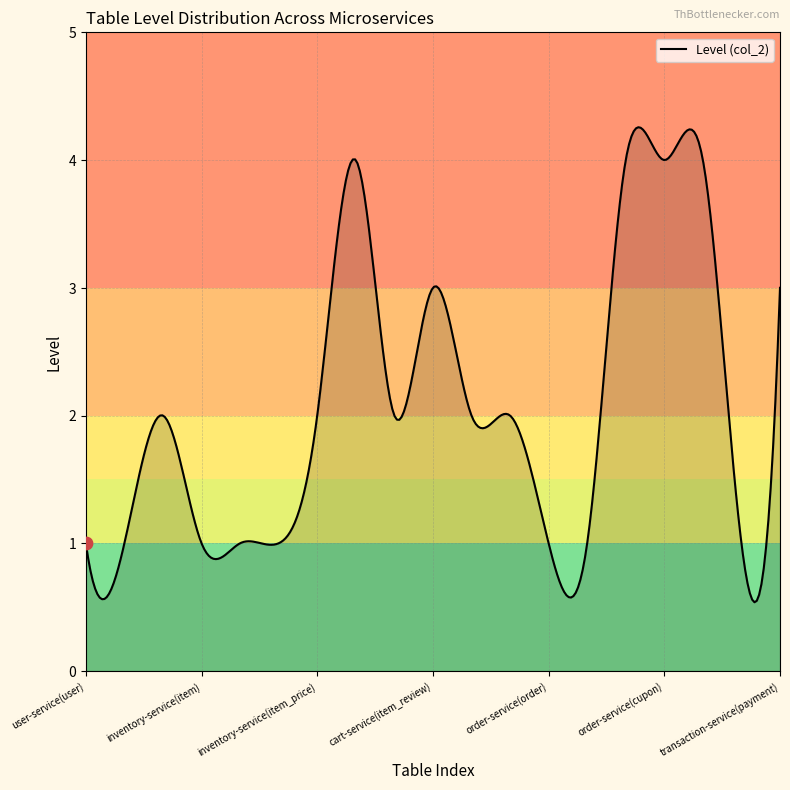

What is the smallest value displayed?

0.5